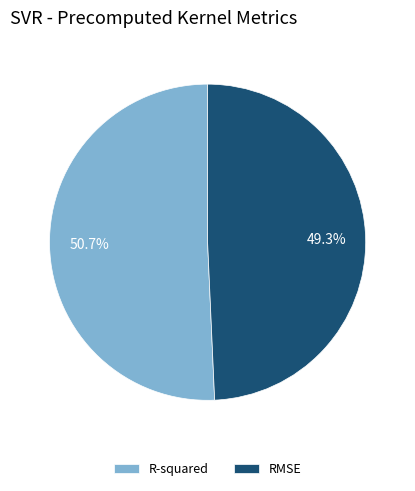

Which category has the smallest portion of the pie?

RMSE